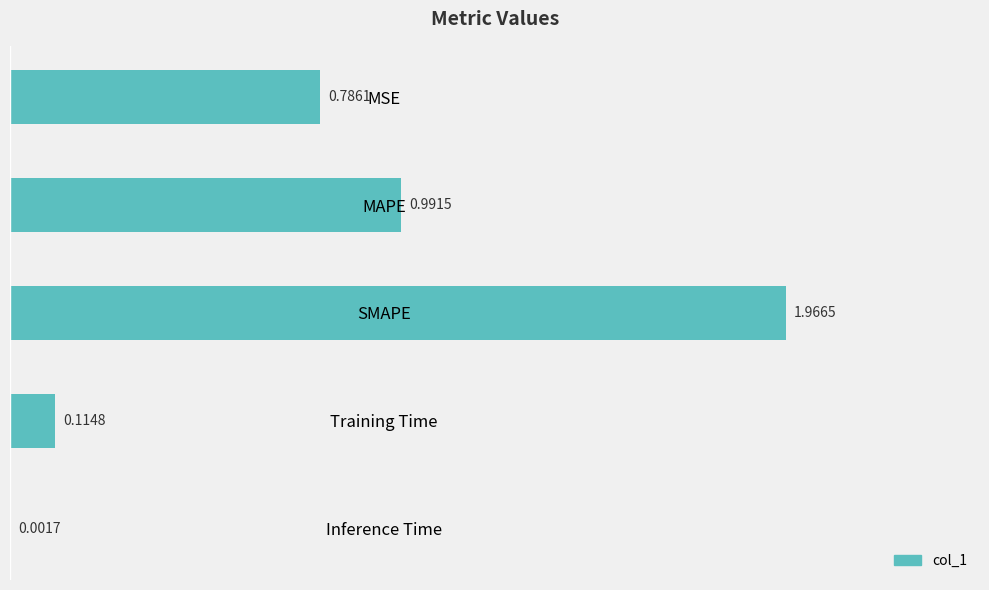

What is the change in value from MAPE to Training Time?

-0.9